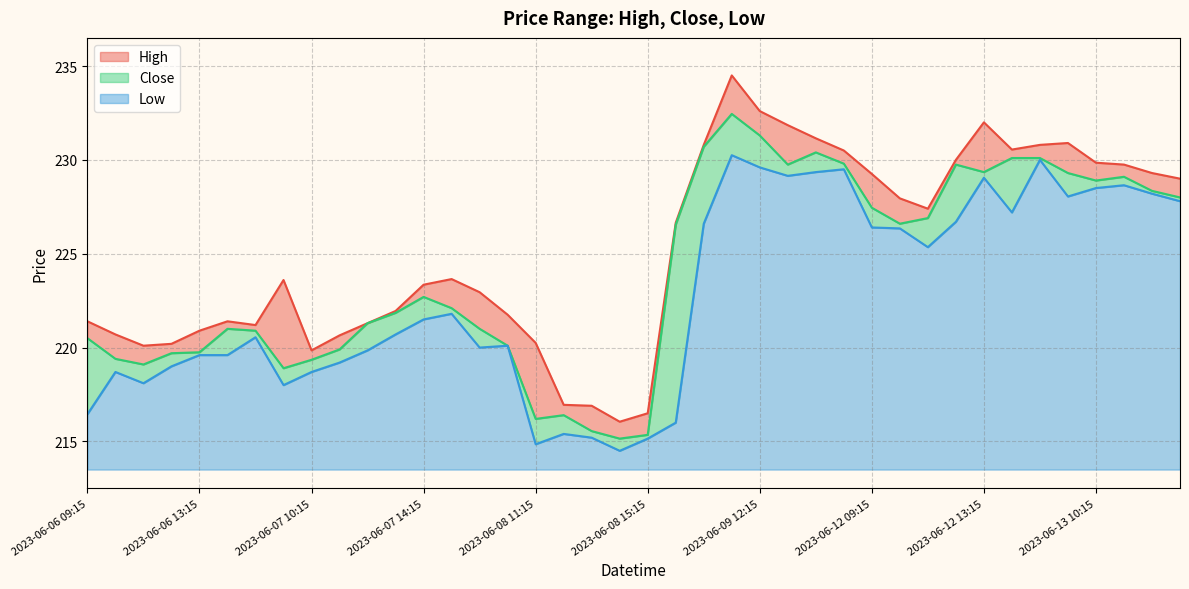

What is the label of the 12th point from the right?

2023-06-12 09:15